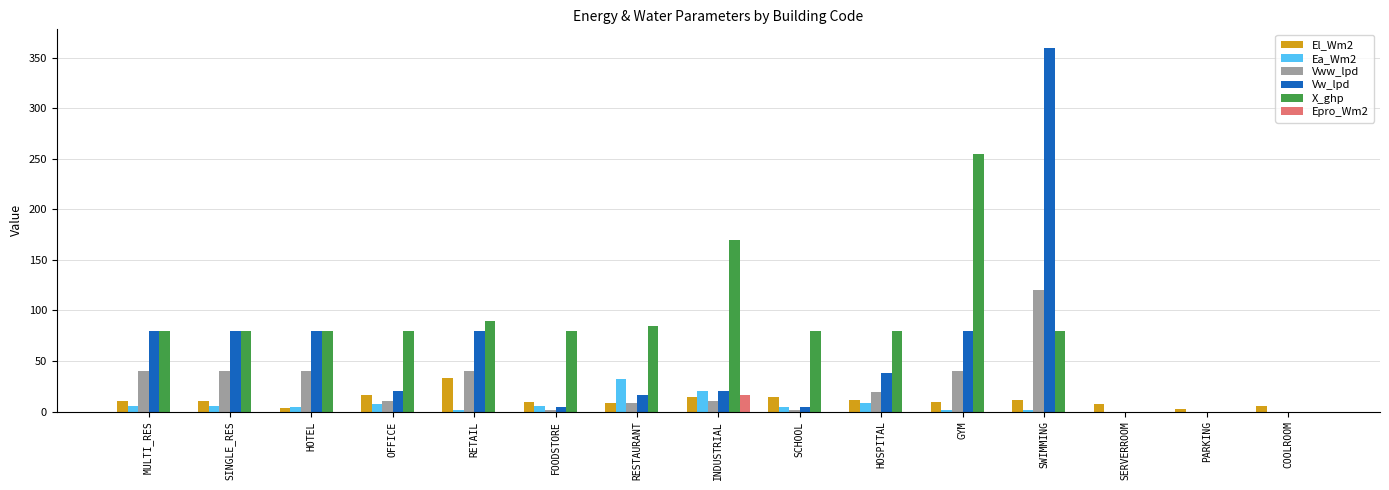

The Vww_lpd series shows 40.0 at GYM. True or false?

True